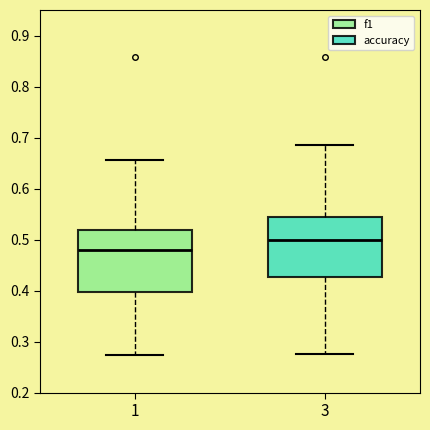

Reading left to right, read every box against the y-axis: the position of its median line, the range the box covers, and the ends of its whiskers. The values are not printed on the chart, so give them approximately, as read against the axis.

1: median 0.48, box 0.40 to 0.52, whiskers 0.27 to 0.65
3: median 0.50, box 0.43 to 0.54, whiskers 0.28 to 0.69